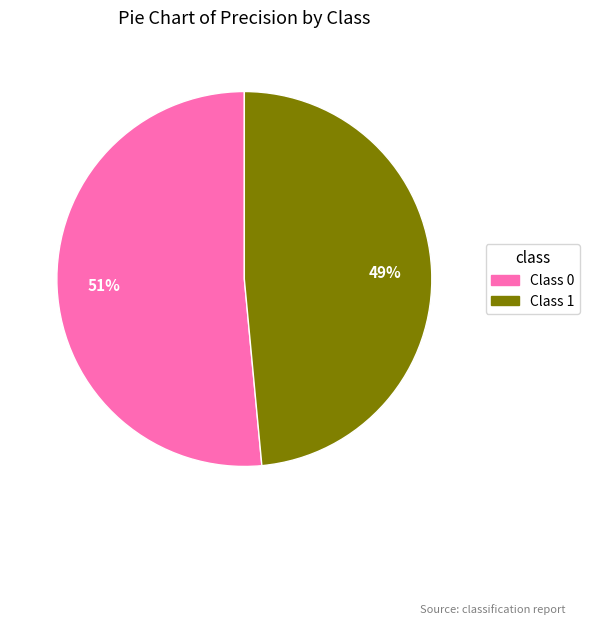

Does any single category account for the majority?

Yes